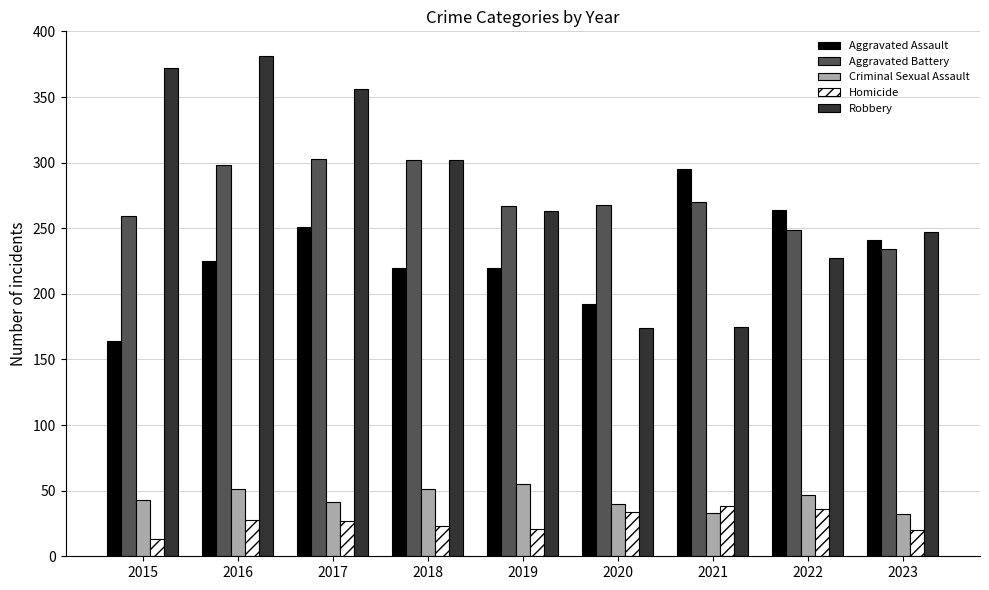

Is it true that Aggravated Battery equals 120 at 2020?

False